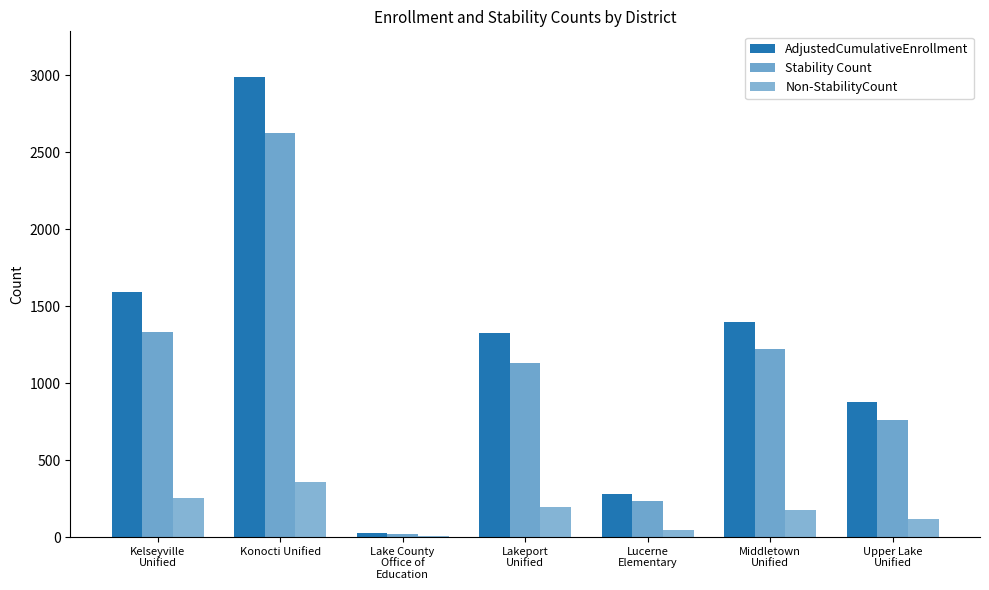

Are the bars horizontal?

No